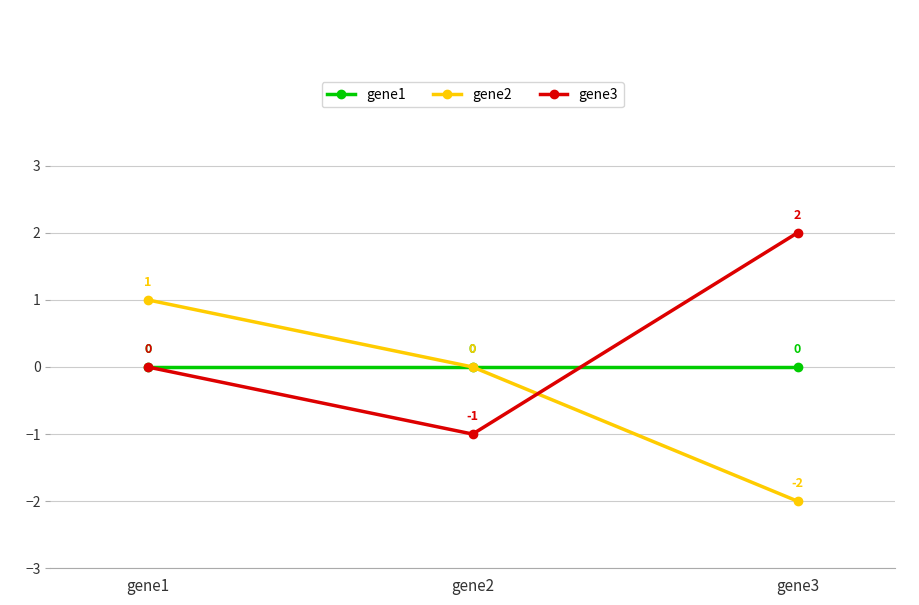

What is the sum of the gene2 values at gene2 and gene3?

-2